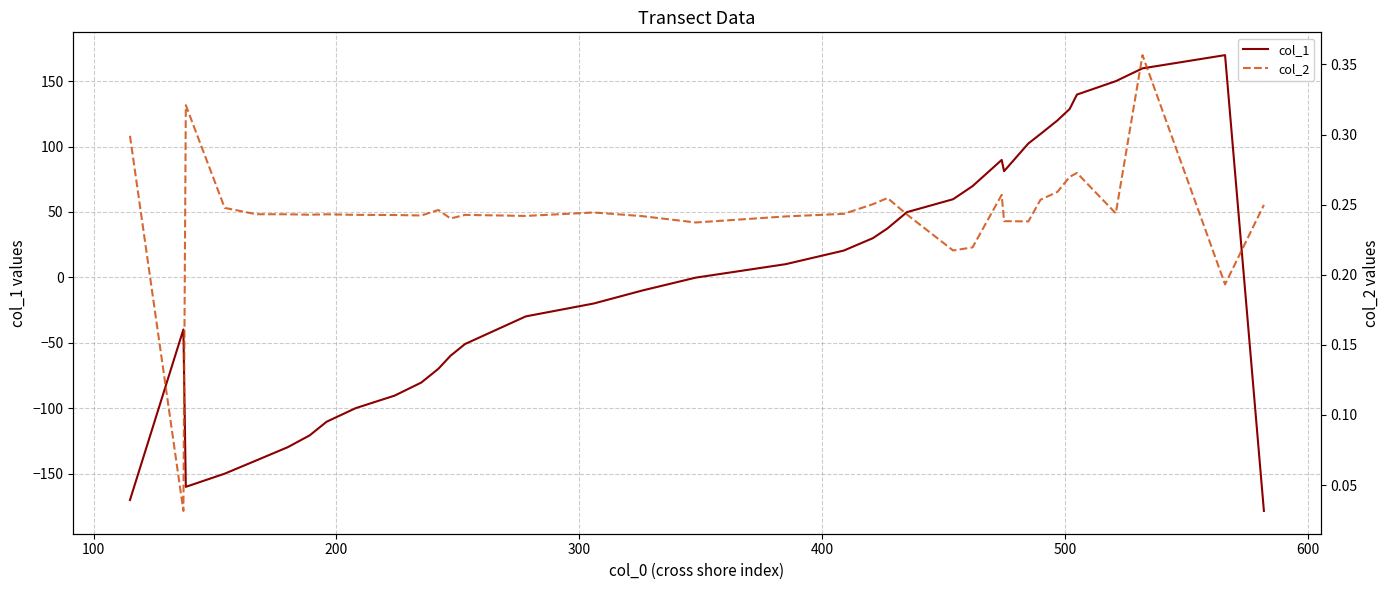

What is the minimum value for col_1?

-178.5